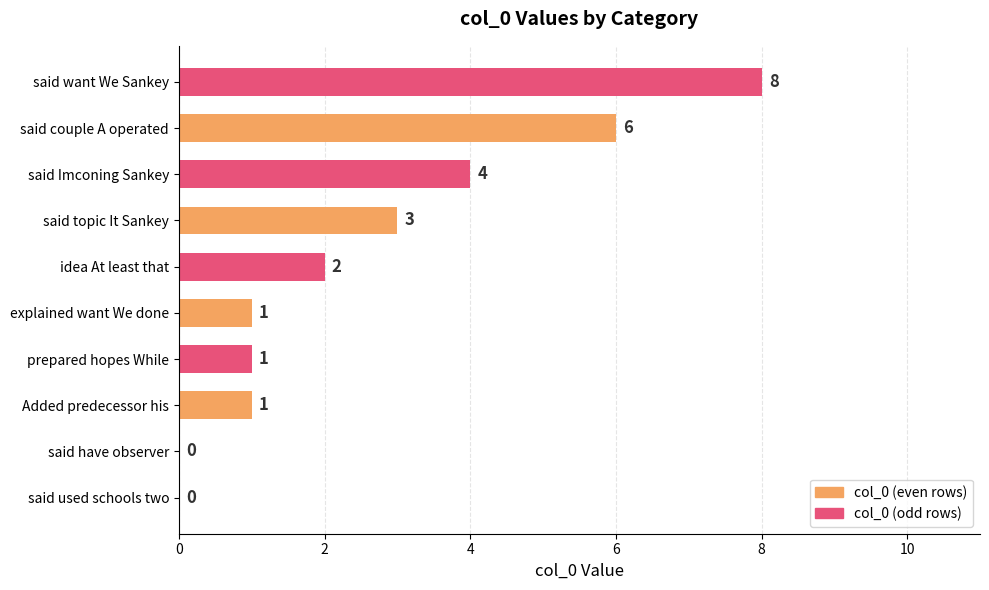

What is the sum of all values?

26